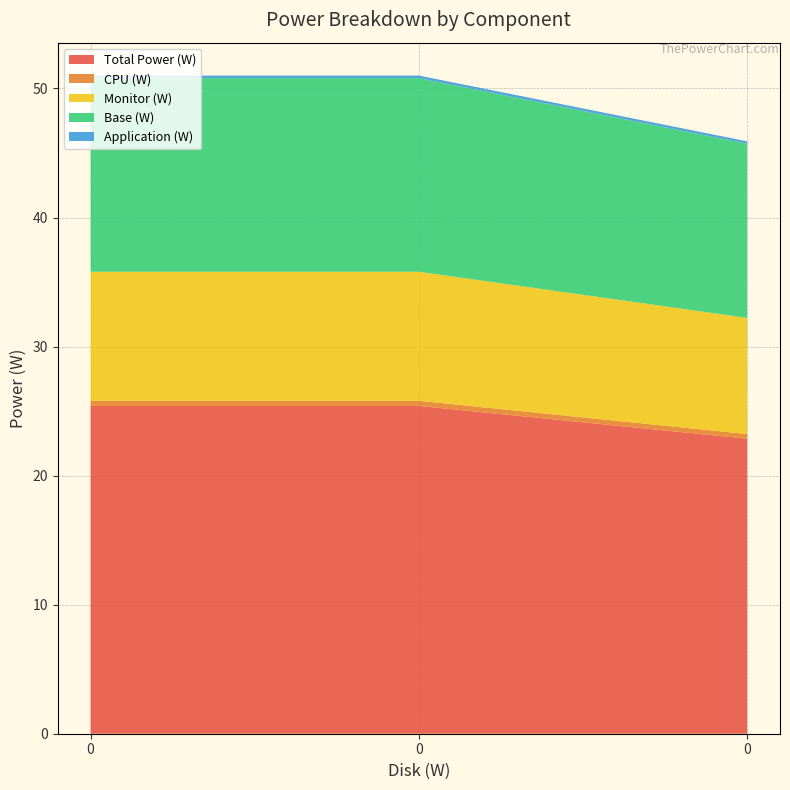

Reading left to right, extract all data points from this chart.

Total Power (W): 25.4	25.4	22.9
CPU (W): 0.4	0.4	0.4
Monitor (W): 10.0	10.0	9.0
Base (W): 15.0	15.0	13.5
Application (W): 0.2	0.2	0.2